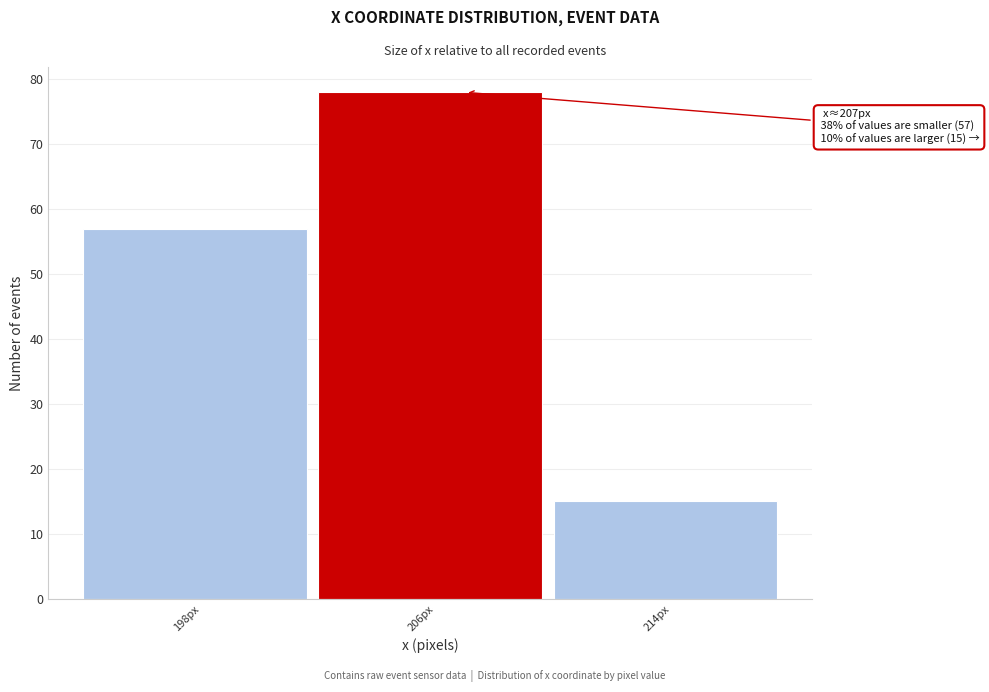

Reading right to left, list all the values displayed in this chart.

214px=15	206px=78	198px=57